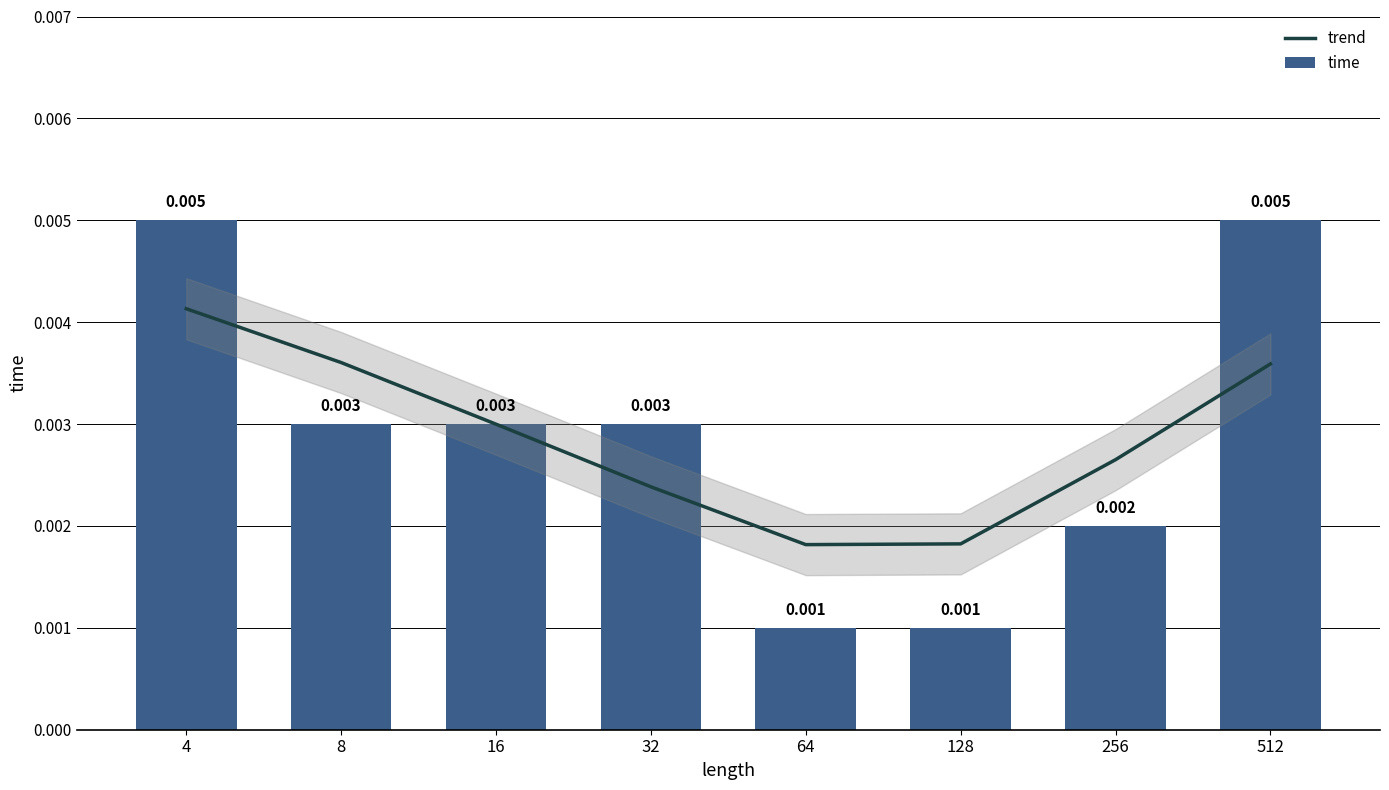

The time series shows 0.0 at 4. True or false?

True